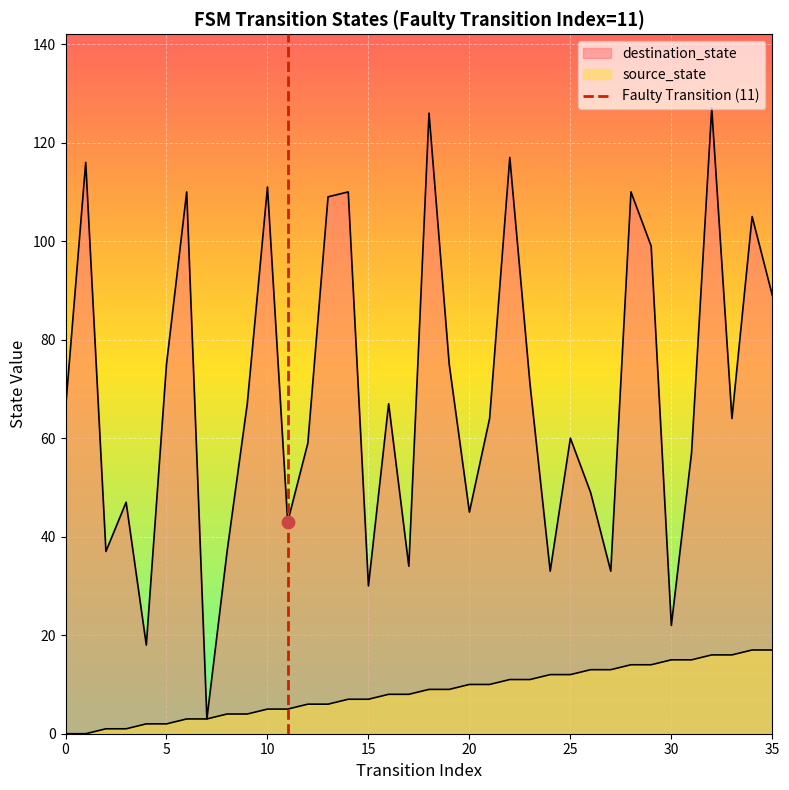

Between 5 and 0, which is larger?

5